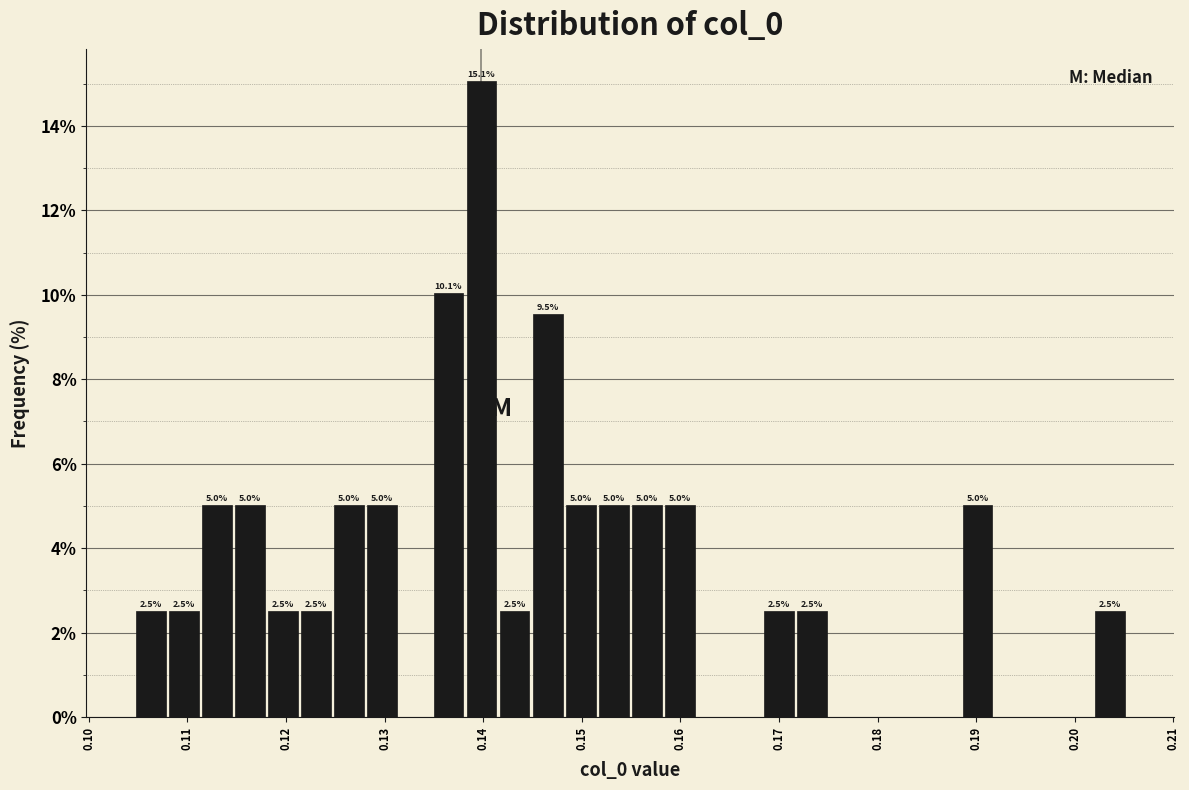

Read against the x-axis, roughly where is the centre of the tallest bar?

0.140